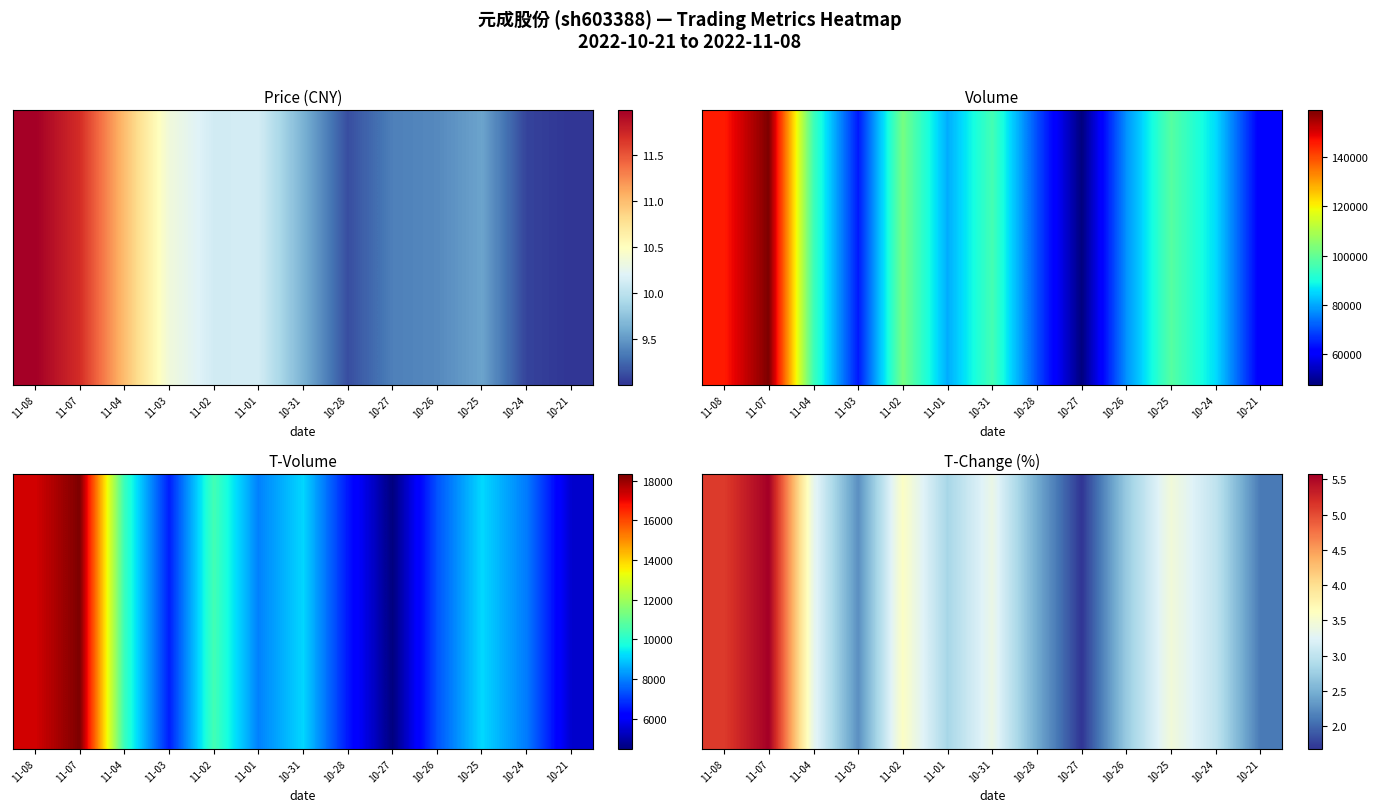

Which has a higher value, 10-26 or 10-25?

10-25